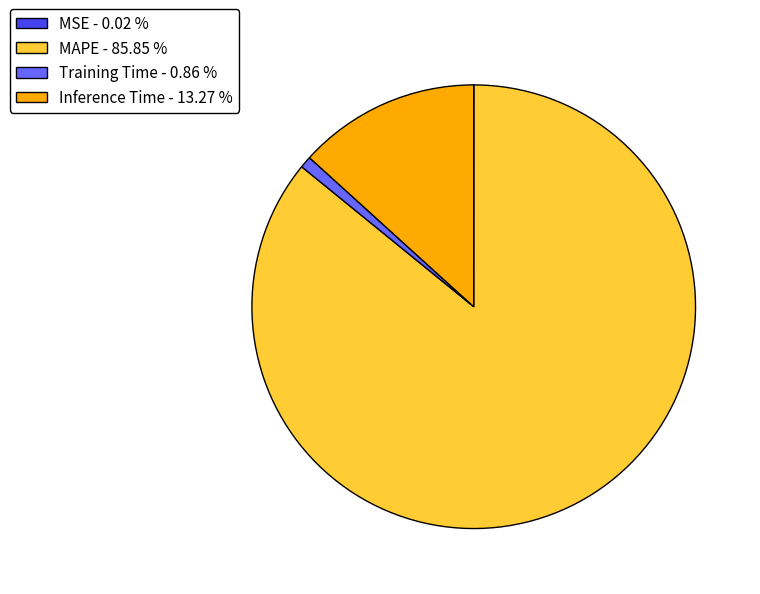

Which category has the biggest portion of the pie?

MAPE